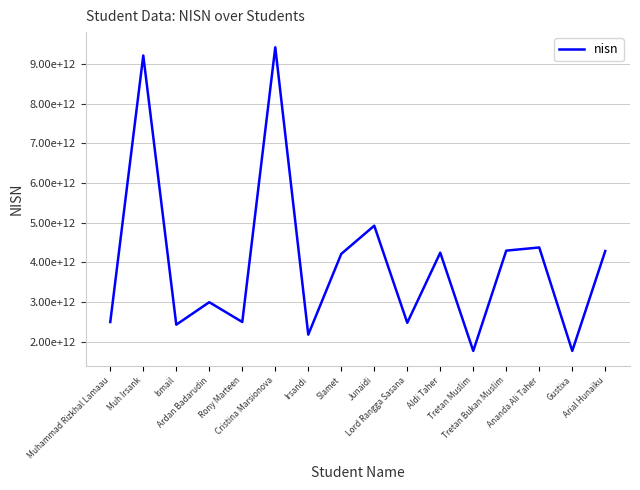

What is the approximate value at Aldi Taher, to the nearest 10?

4242999292930